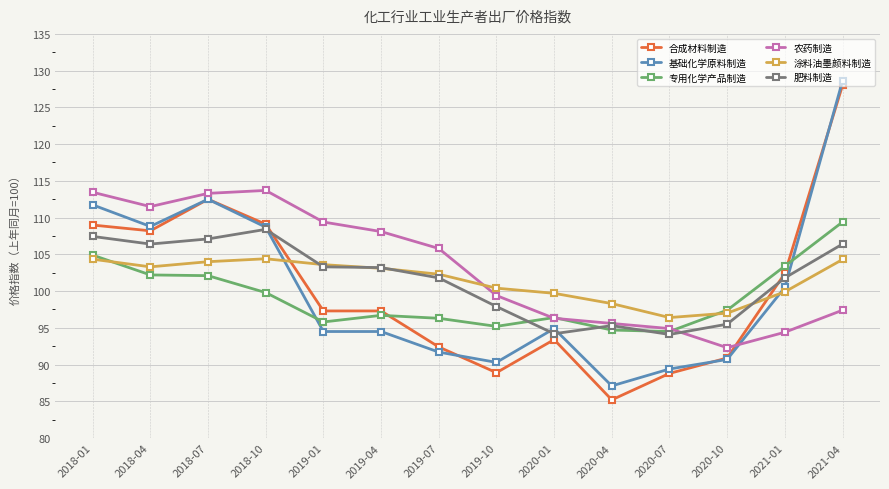

Is it true that 涂料油墨颜料制造 equals 35.1 at 2020-10?

False